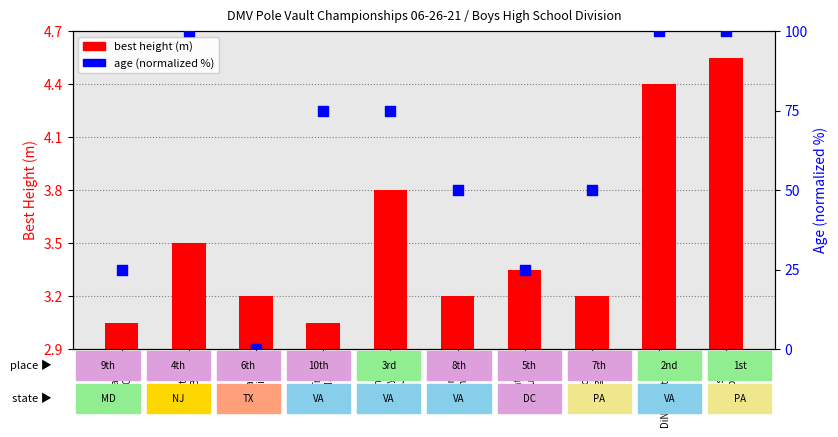

Which series has the widest spread of Y values?

age (normalized)